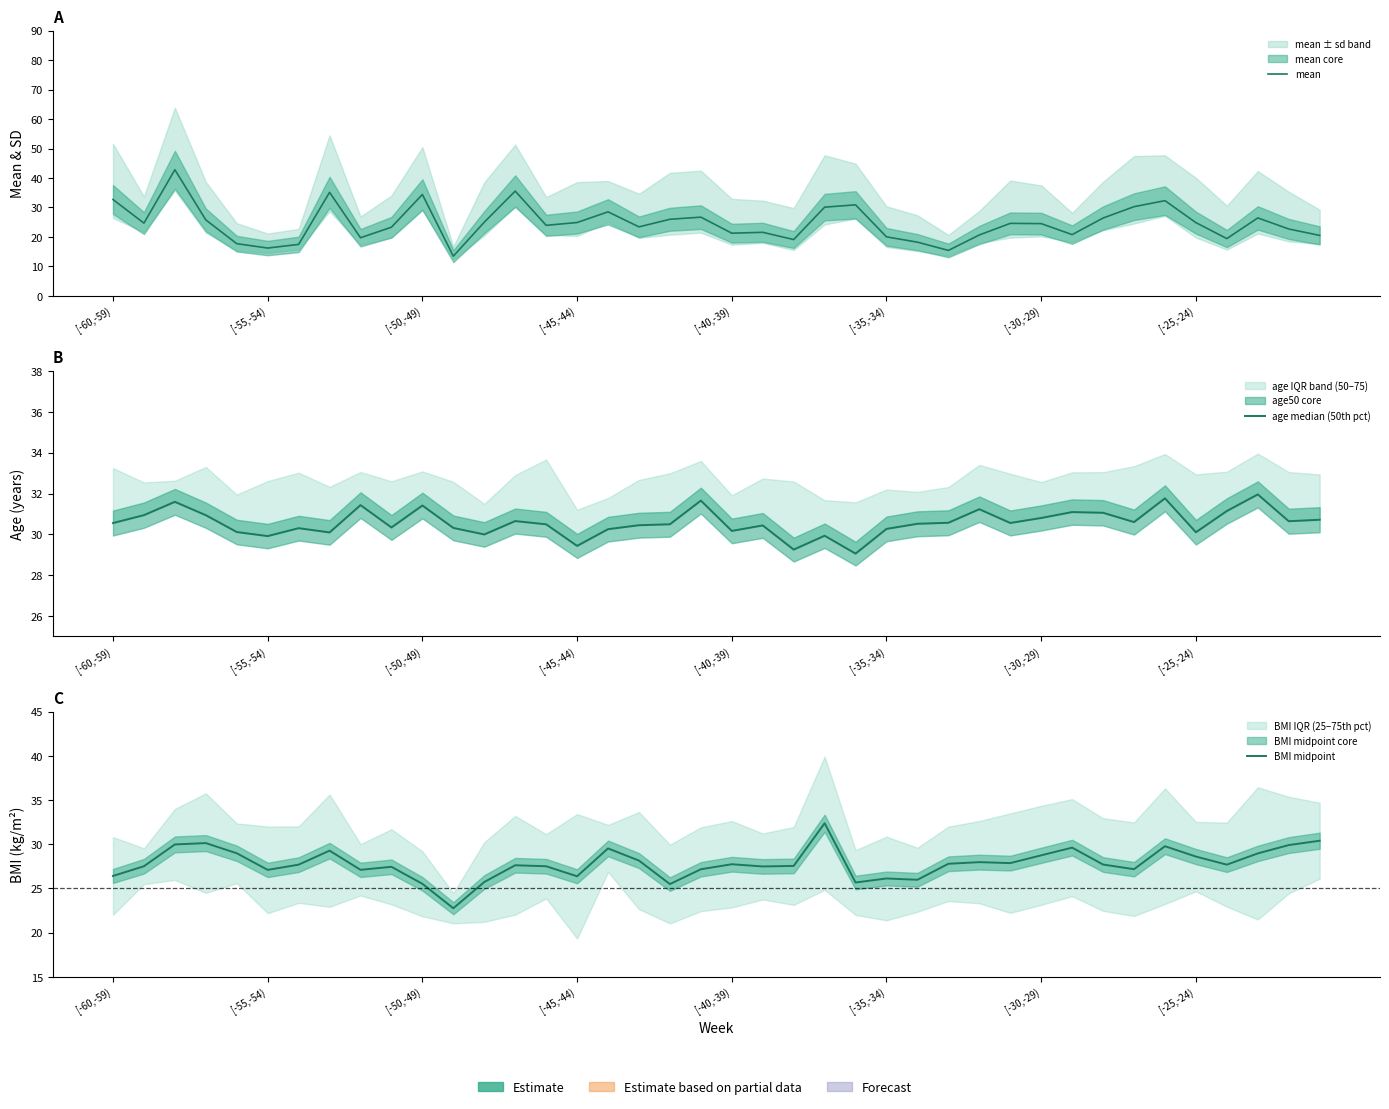

Rank the series by their average value, from highest to lowest.

age median (50th pct), BMI midpoint, mean